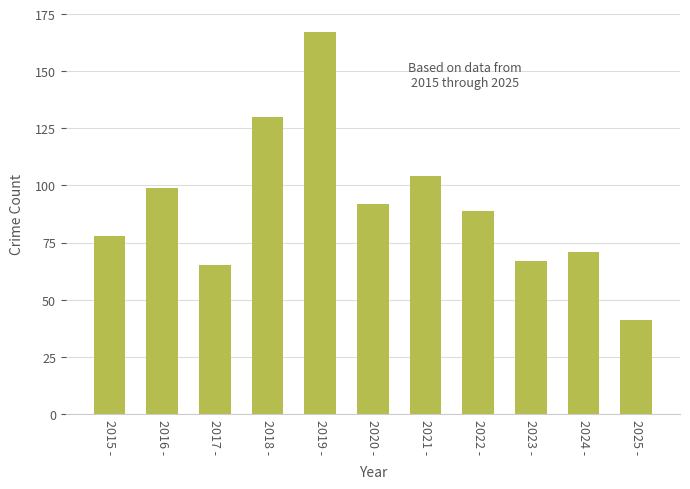

Rank the categories by value from lowest to highest.

2025 -, 2017 -, 2023 -, 2024 -, 2015 -, 2022 -, 2020 -, 2016 -, 2021 -, 2018 -, 2019 -